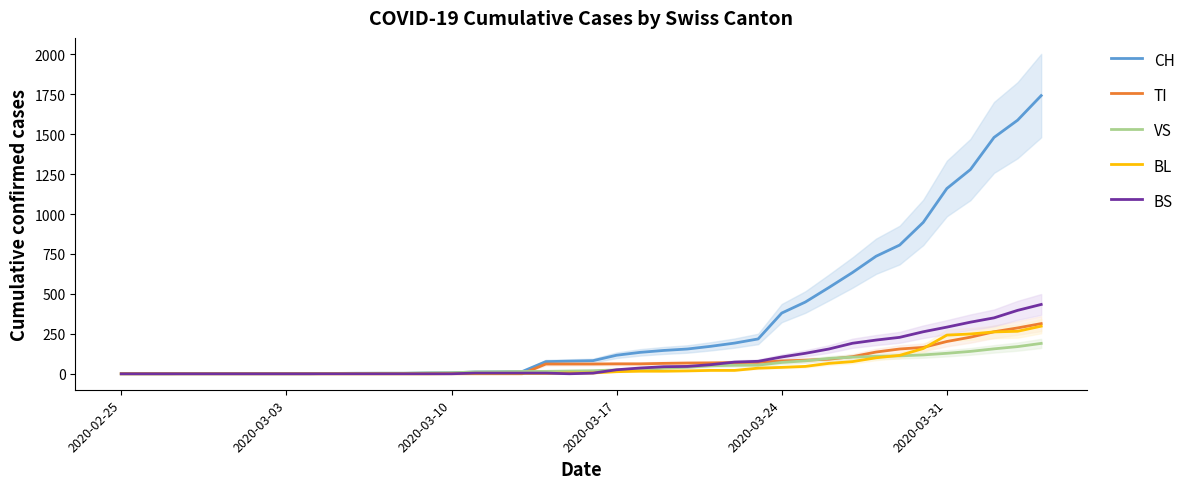

Is this an area chart (filled region under the line)?

No